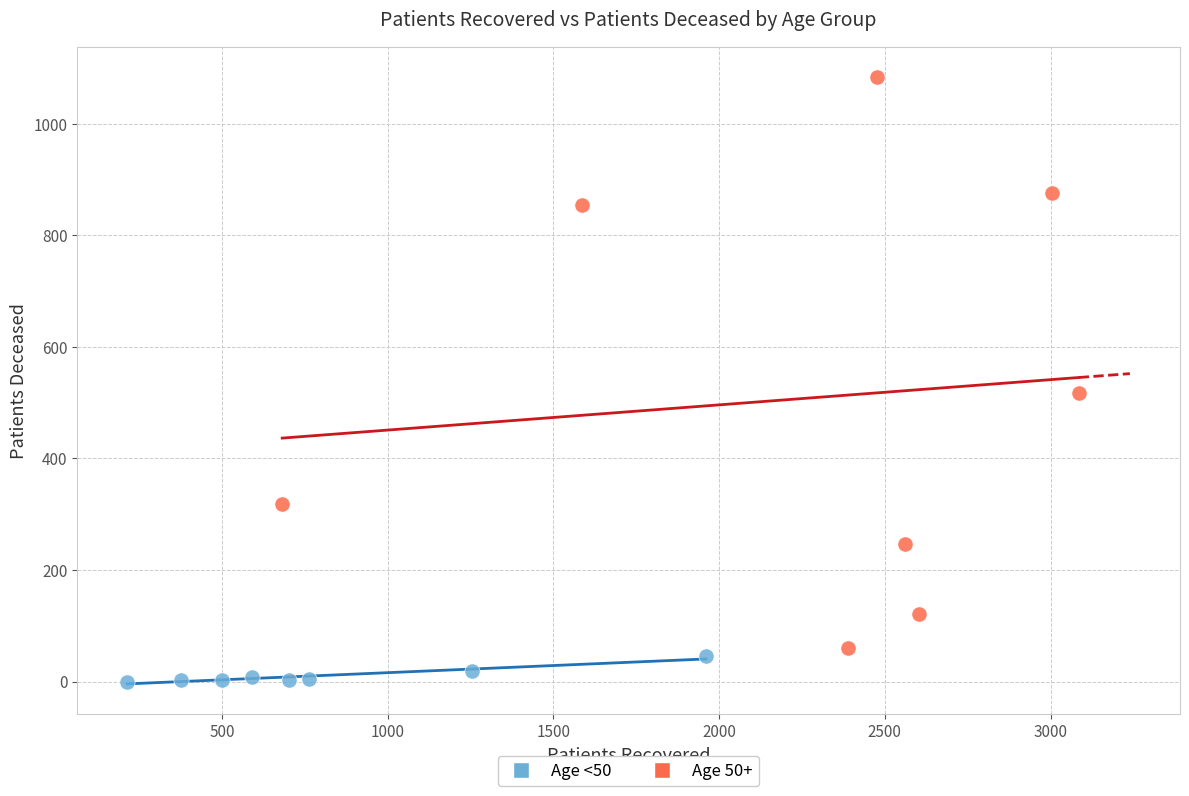

Which series has the widest spread of Y values?

Age 50+